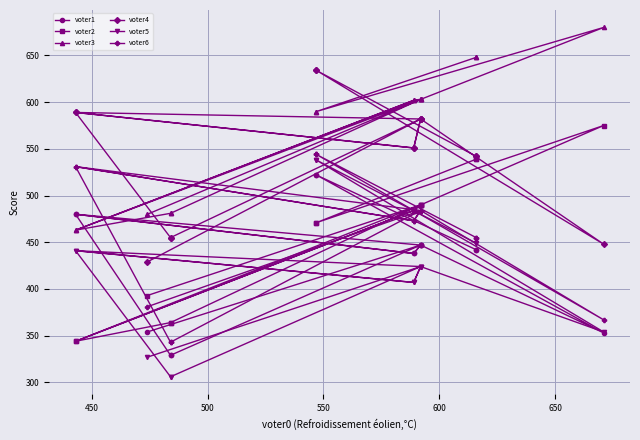

What is the sum of all voter1 values?

6917